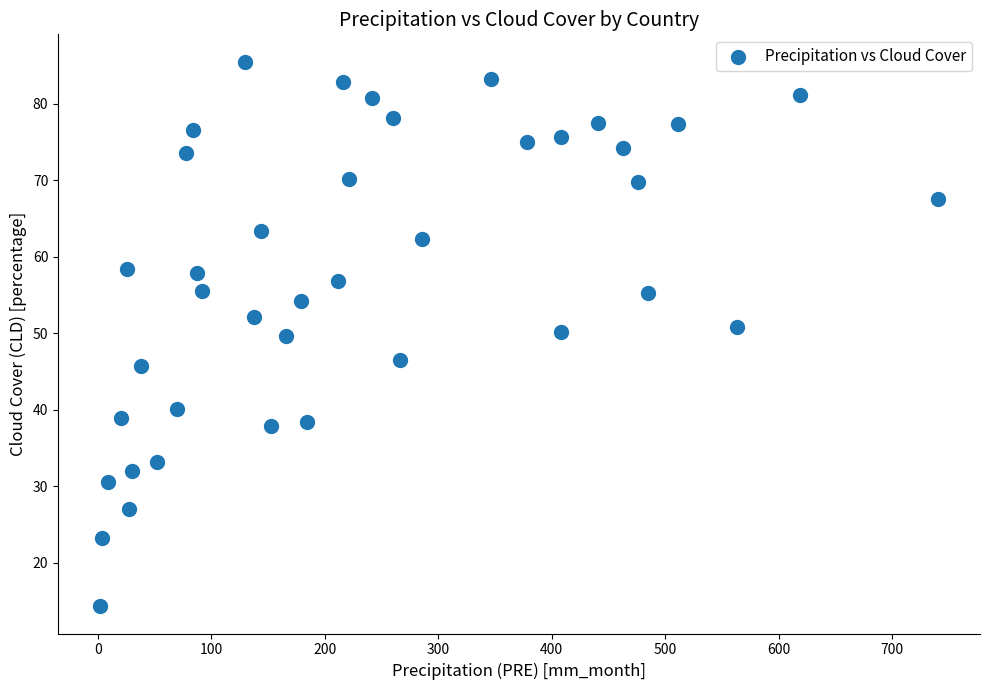

What is the range of Y values (max minus min)?

71.2